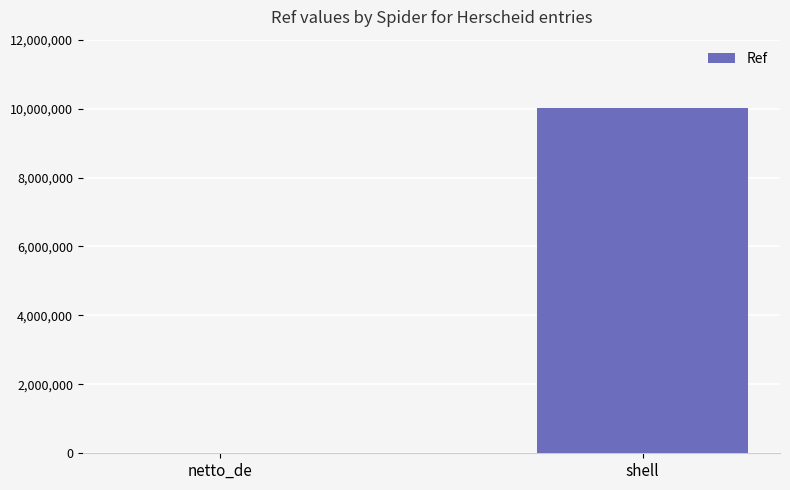

Does the chart contain stacked bars?

No